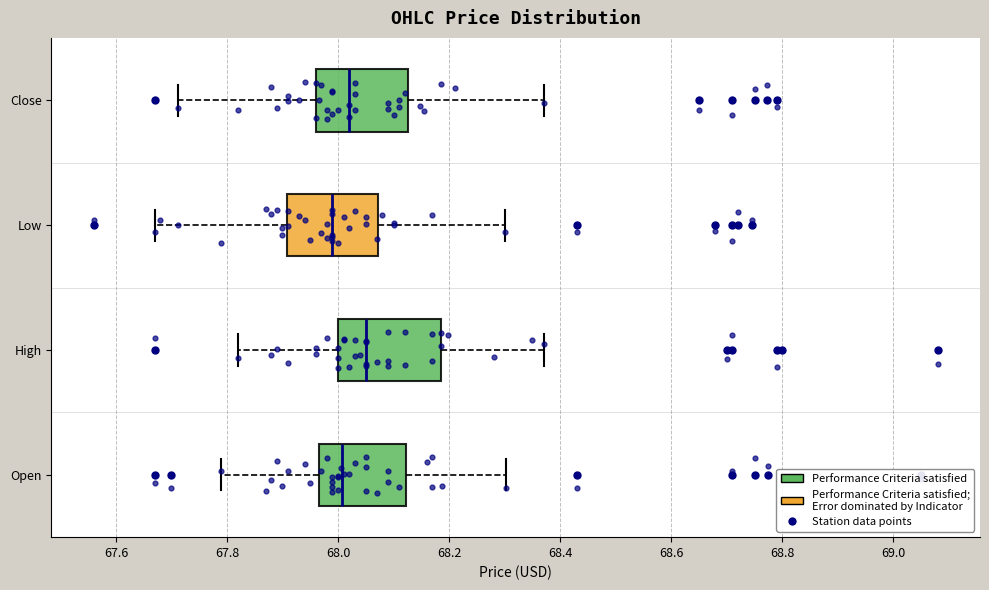

Reading bottom to top, read every box against the x-axis: the position of its median line, the range the box covers, and the ends of its whiskers. The values are not printed on the chart, so give them approximately, as read against the axis.

Open: median 68.00, box 67.96 to 68.12, whiskers 67.80 to 68.30
High: median 68.06, box 68.00 to 68.18, whiskers 67.82 to 68.38
Low: median 68.00, box 67.90 to 68.08, whiskers 67.68 to 68.30
Close: median 68.02, box 67.96 to 68.12, whiskers 67.72 to 68.38